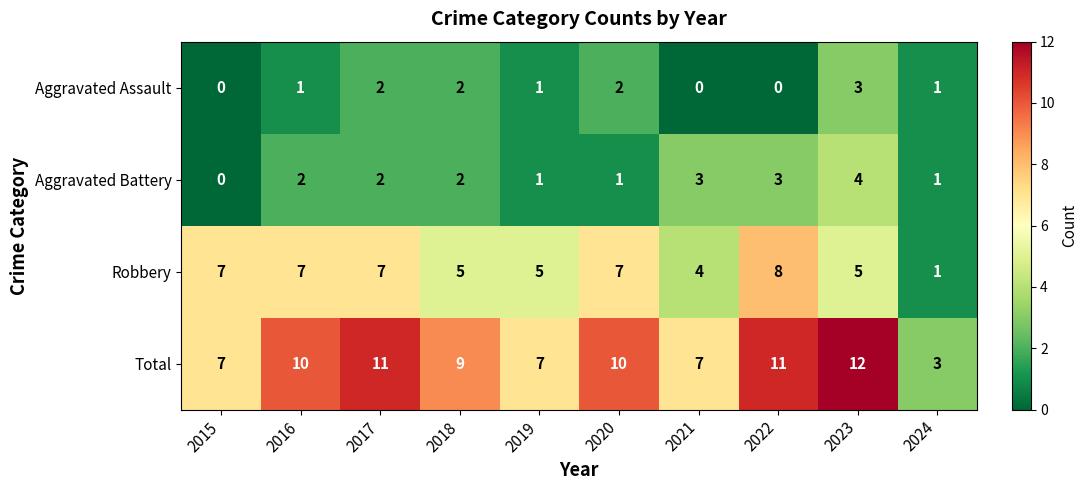

How many values in the Total series are below 10?

5